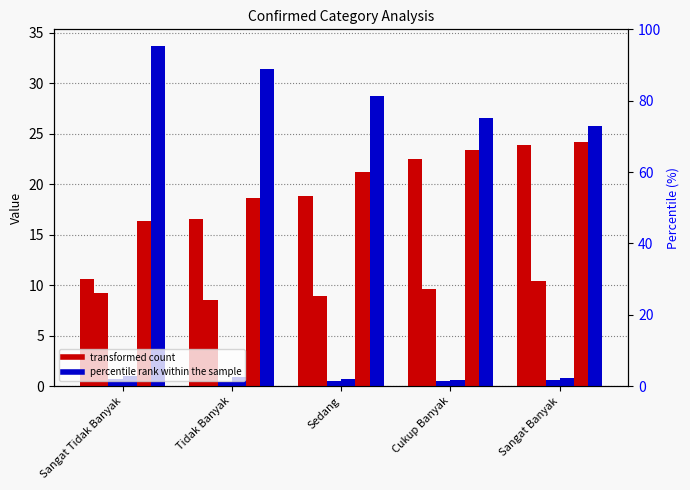

Which label corresponds to the smallest value in the chart?

Tidak Banyak